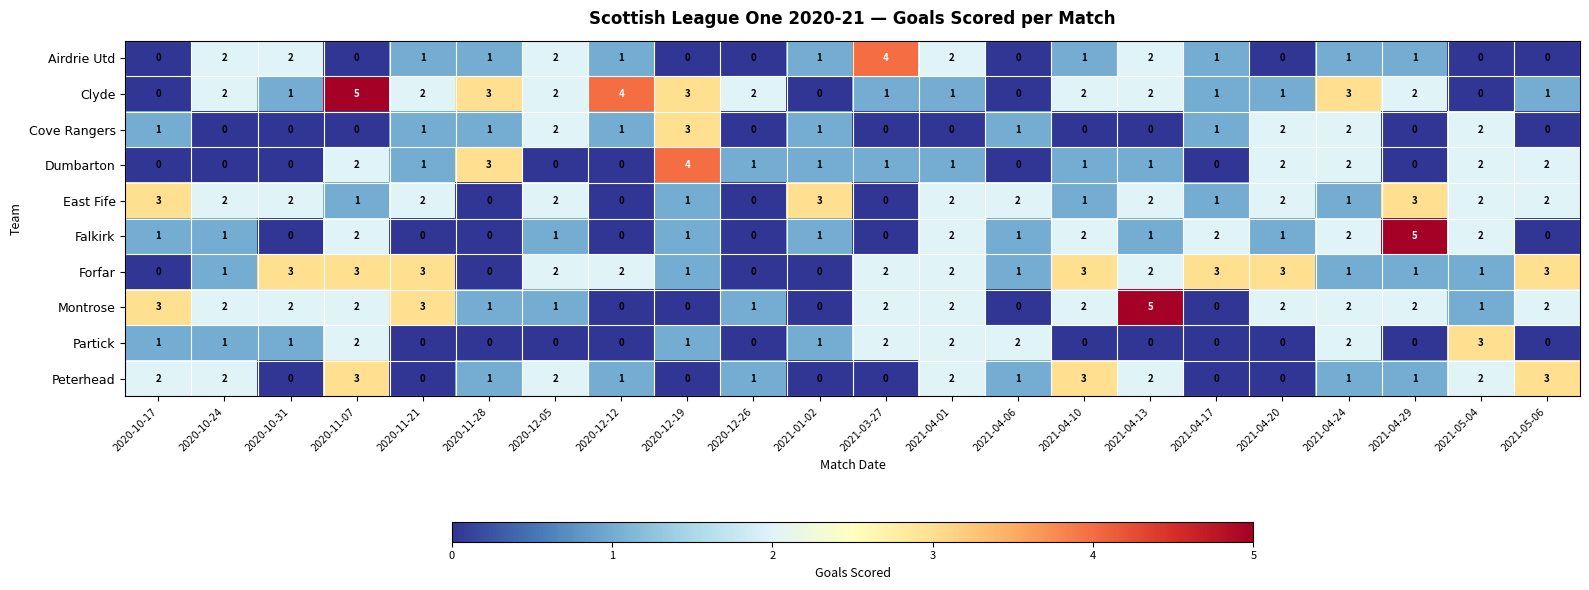

The Partick series shows 2 at 2021-03-27. True or false?

True